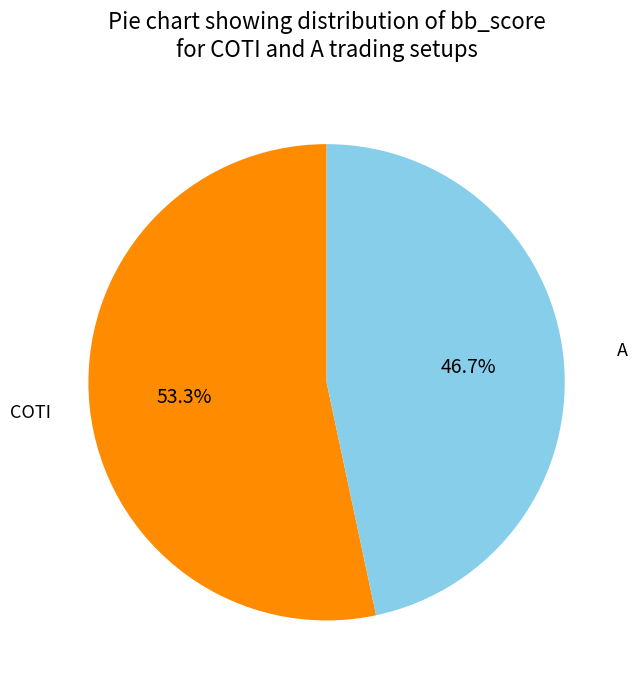

Is there any slice that represents more than half of the pie?

Yes